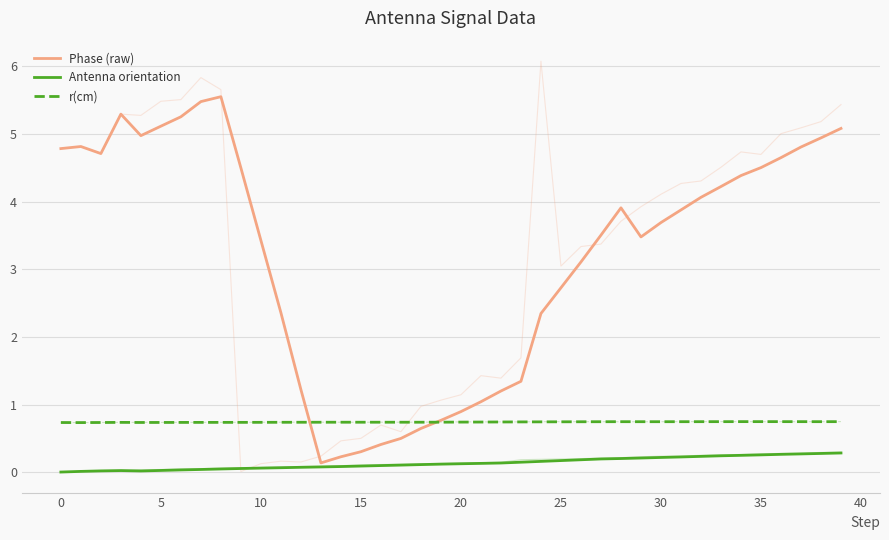

Which series has the largest total across all categories?

Phase (raw)